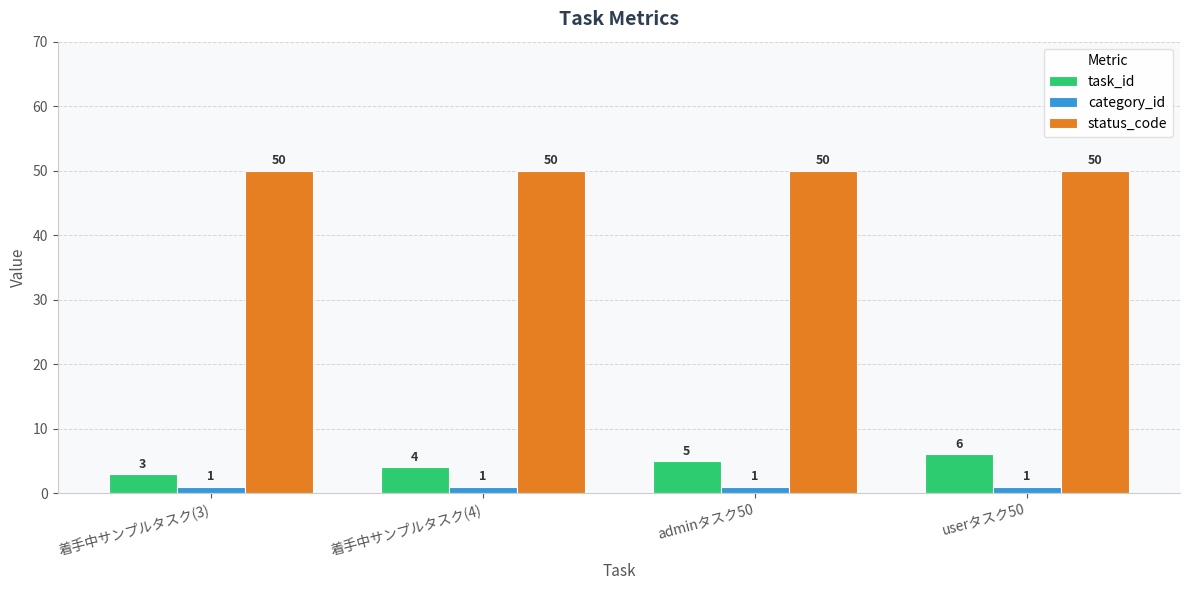

What is the sum of all status_code values?

200